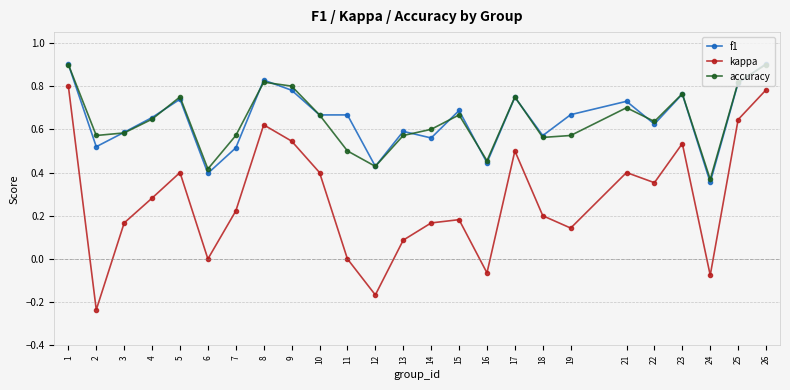

Is it true that kappa equals 0.2 at 14?

True